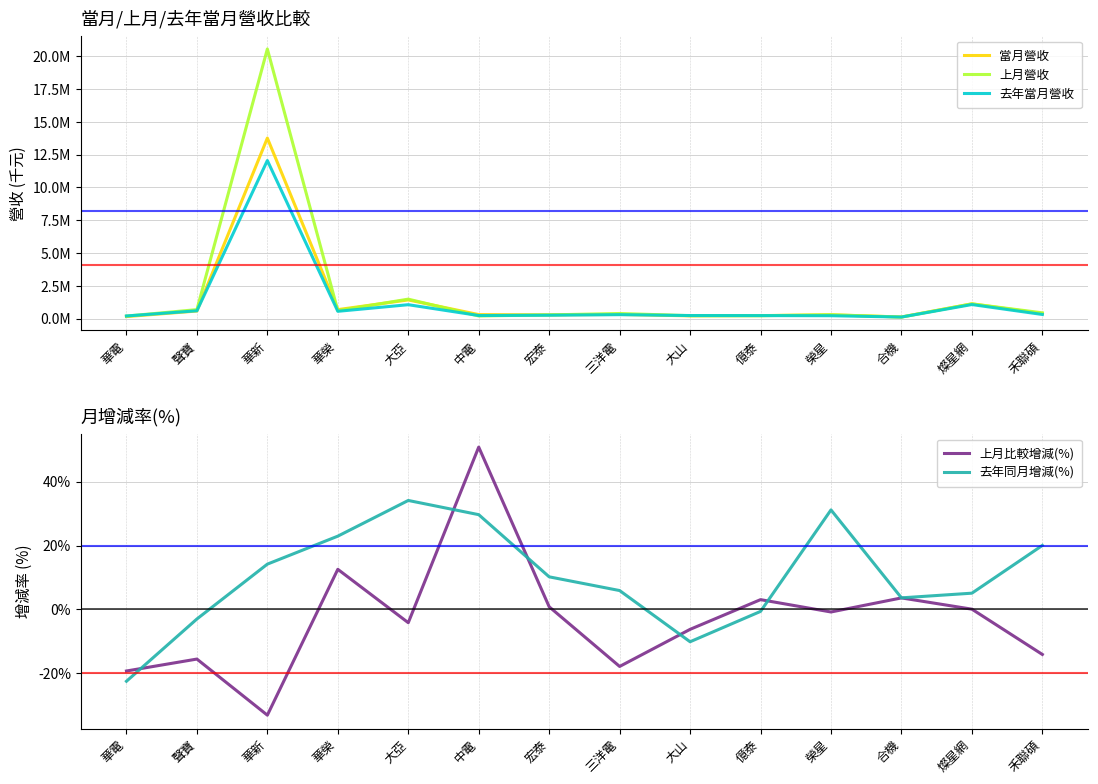

At which category does 去年同月增減(%) reach its first local valley?

大山